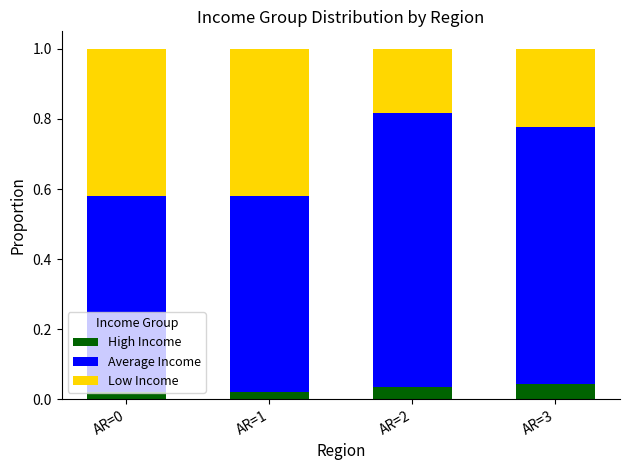

Count the number of data series in this chart.

3